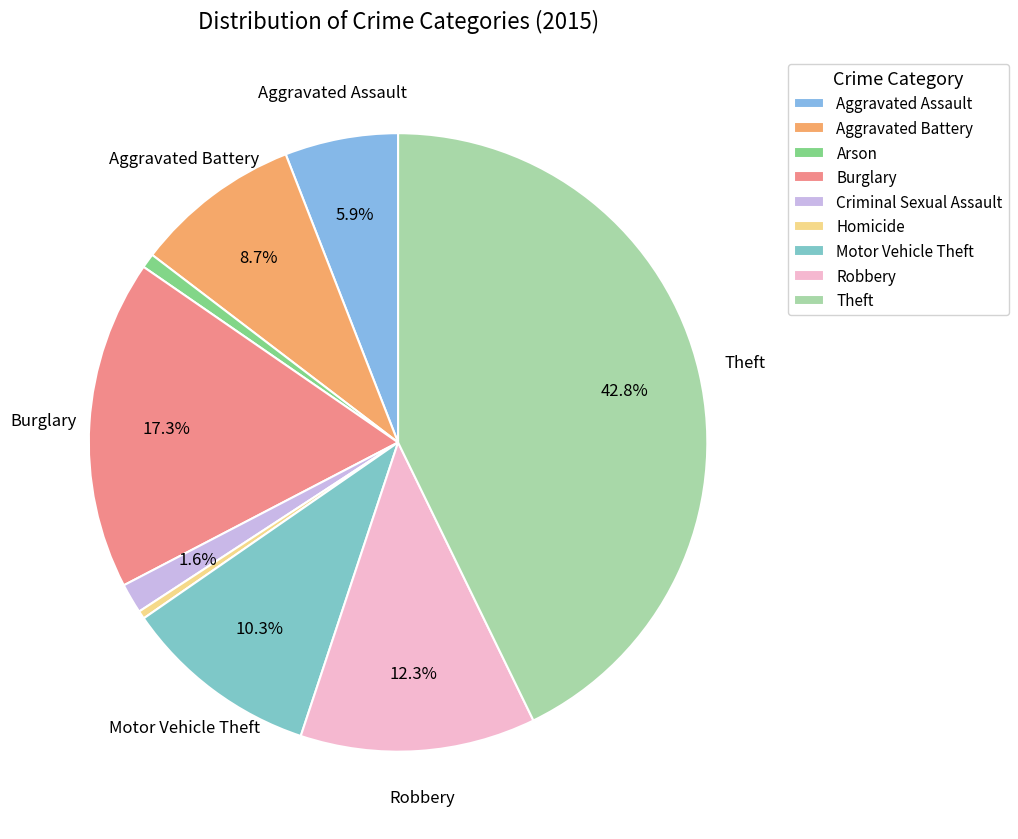

True or false: Homicide accounts for 0% of the total.

True